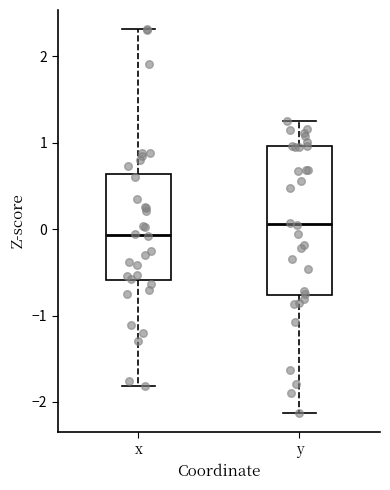

Comparing the boxes themselves (not the whiskers), which one is the tallest?

y